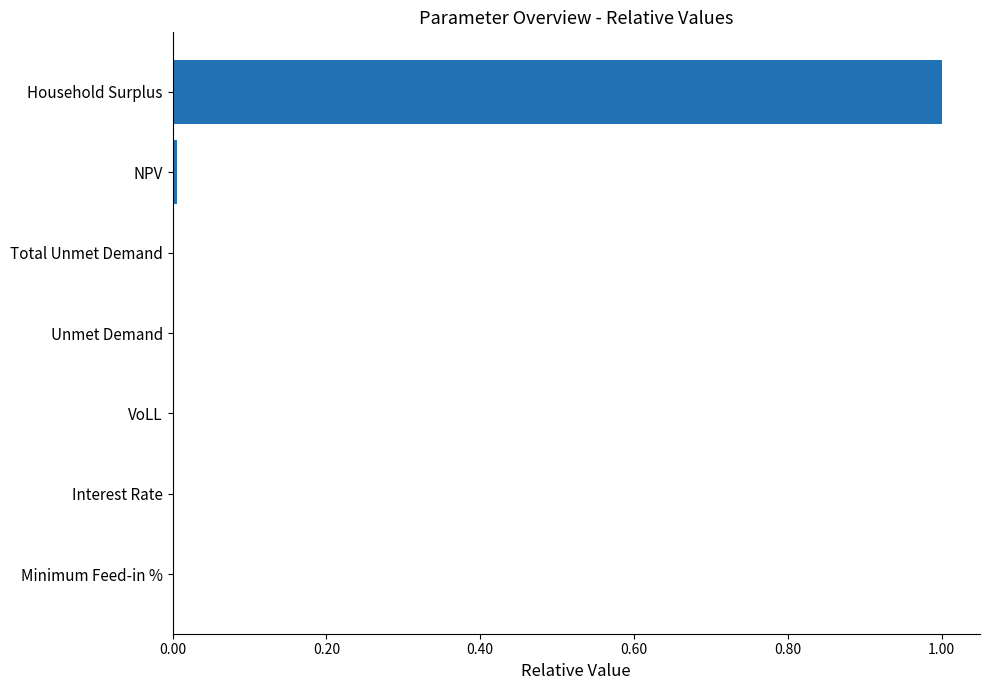

What is the average value?

0.1